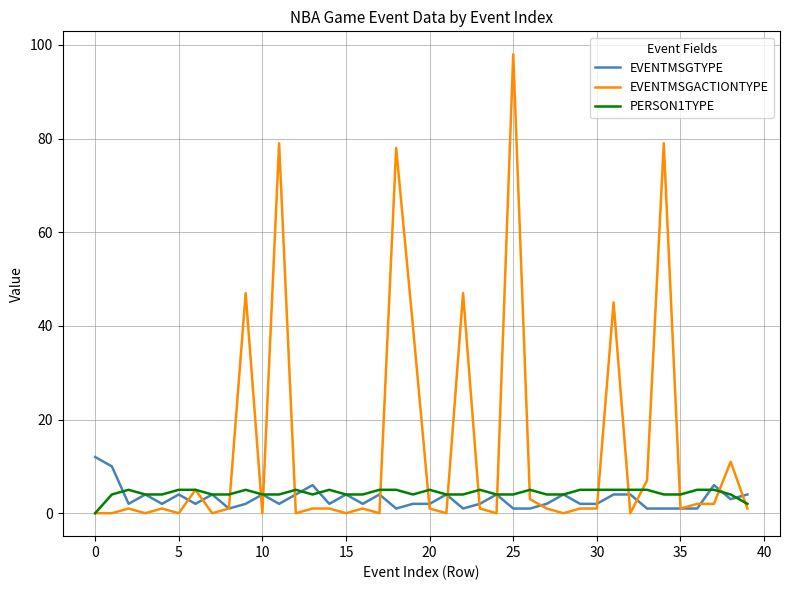

Rank the series by their maximum value, from highest to lowest.

EVENTMSGACTIONTYPE, EVENTMSGTYPE, PERSON1TYPE